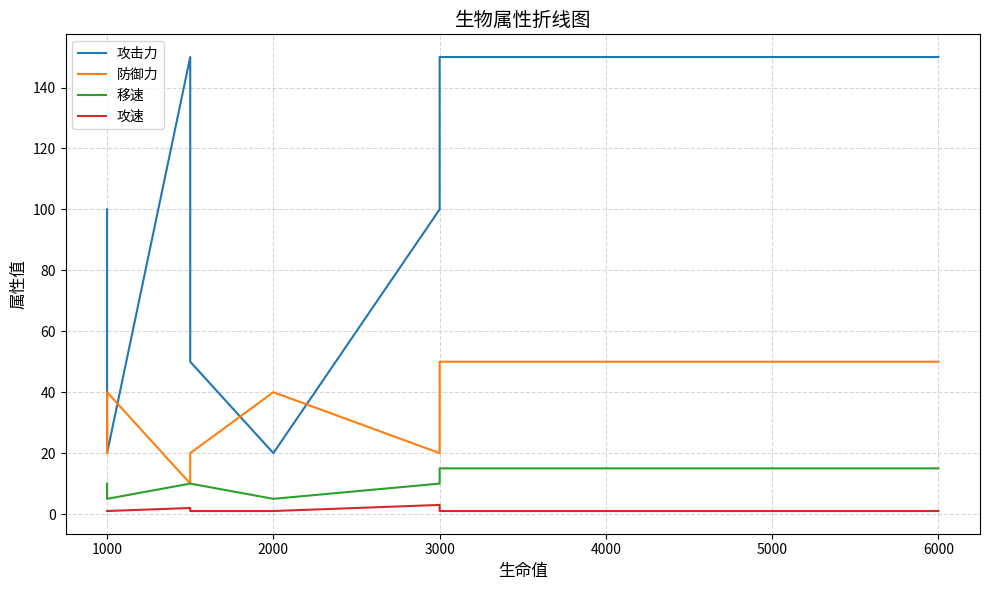

What are all the series names shown in the legend?

攻击力, 防御力, 移速, 攻速